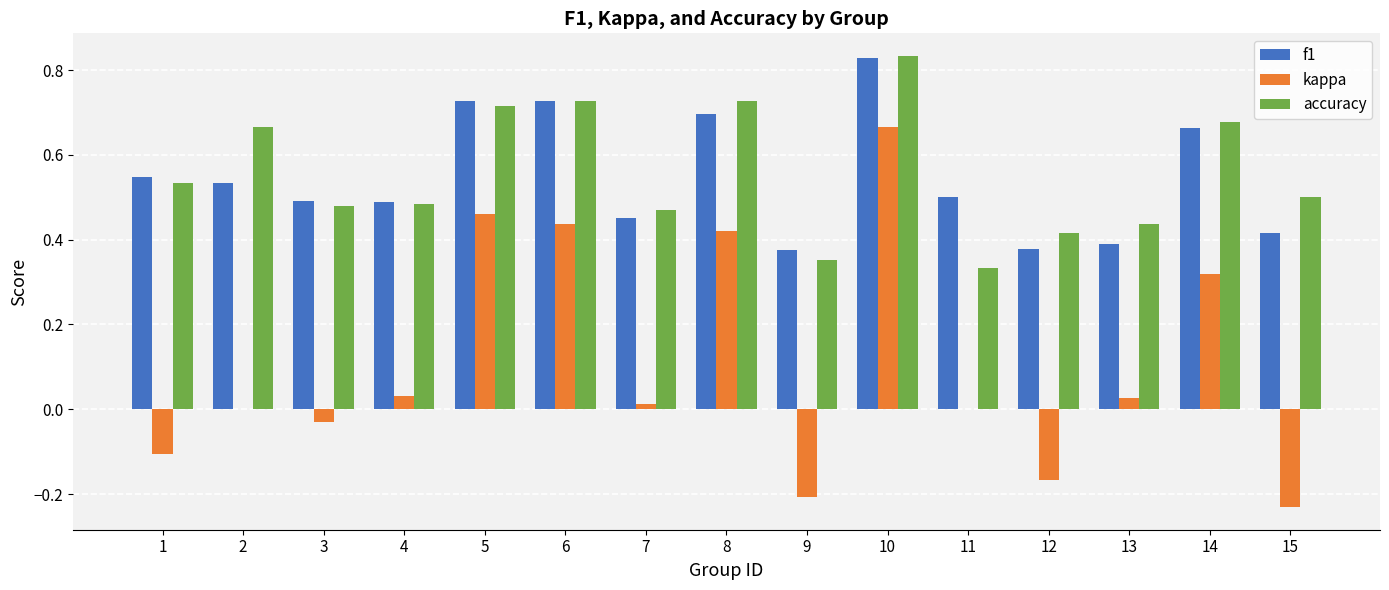

Is the value of f1 at 1 greater than the value of accuracy at 8?

No